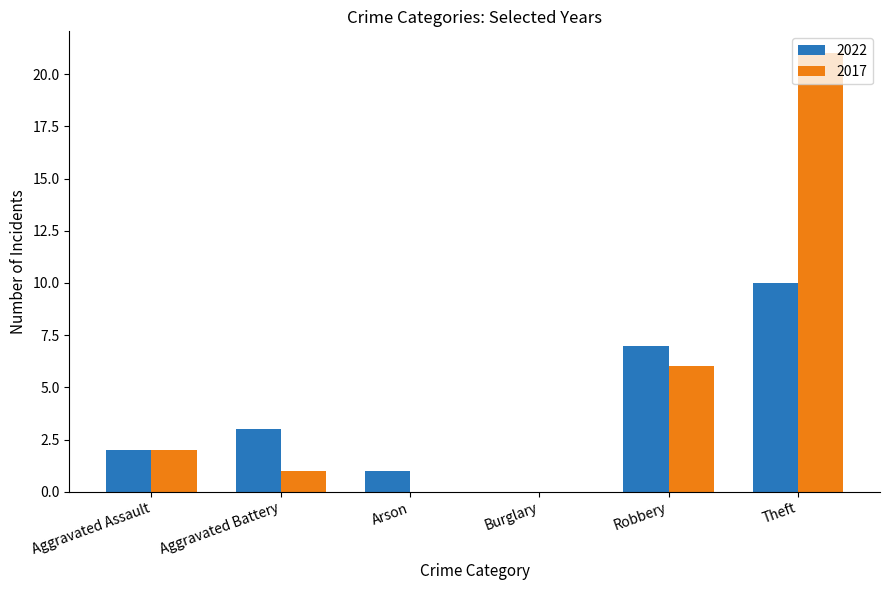

Which series has the largest total across all categories?

2017